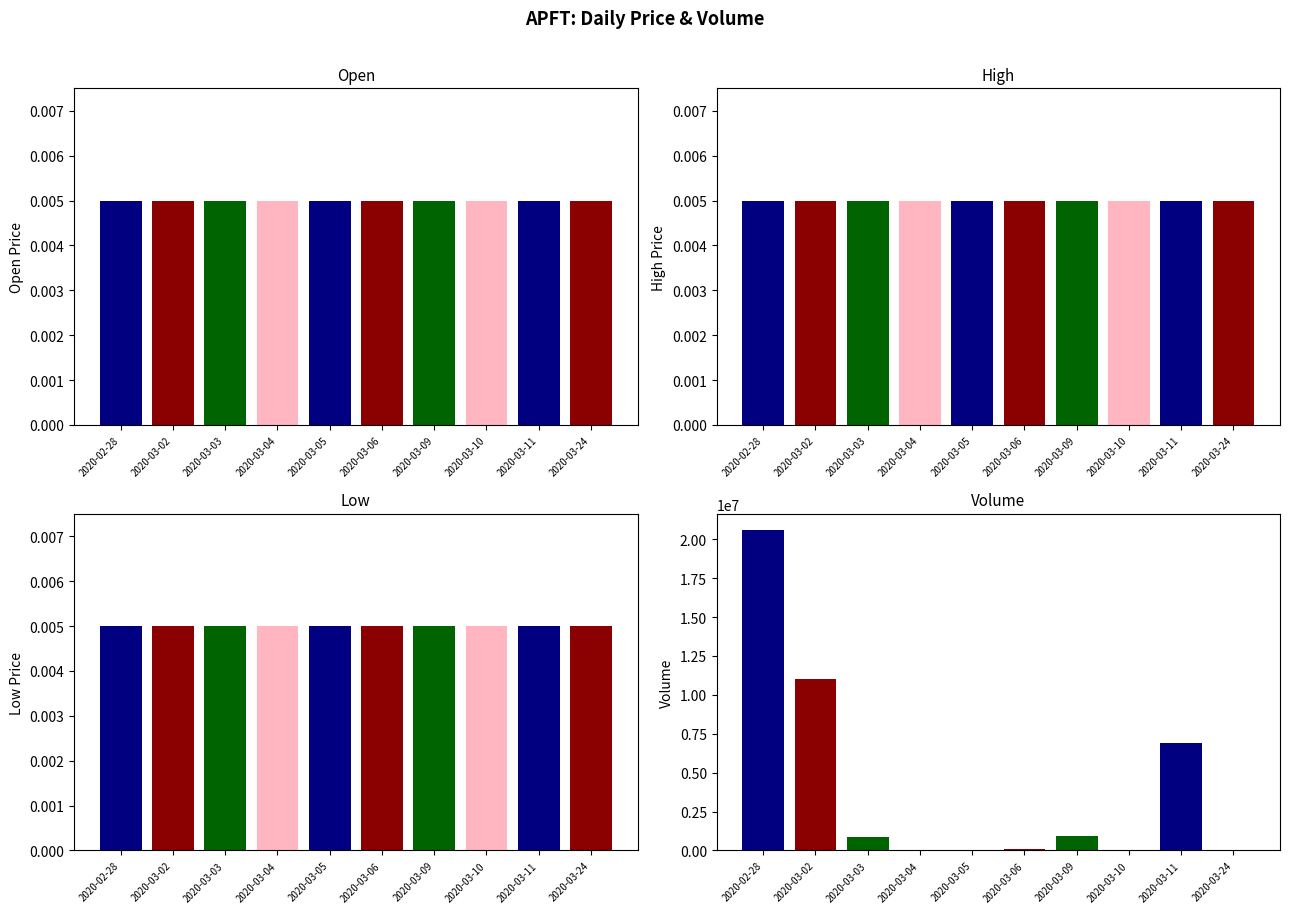

Which series has the largest total across all categories?

vol